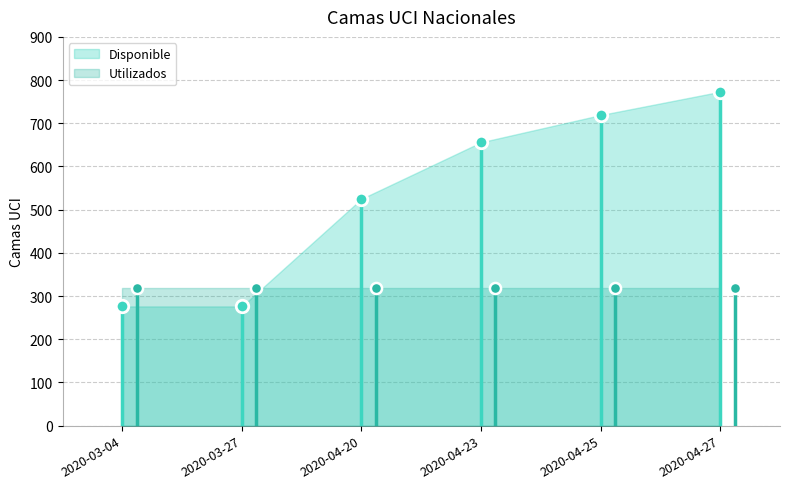

Which category has the lowest value across all series?

2020-03-04